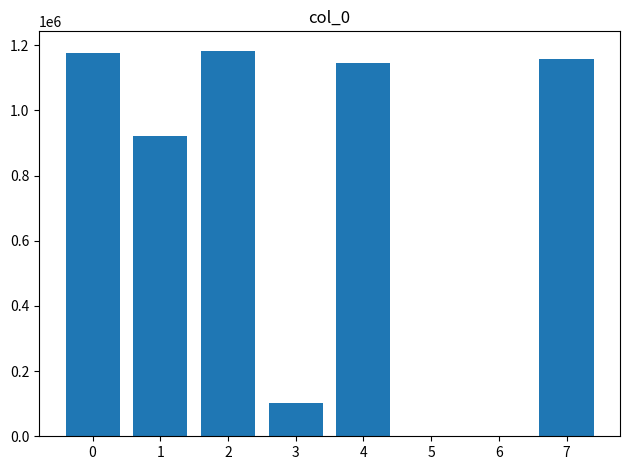

What is the greatest value displayed?

1183602